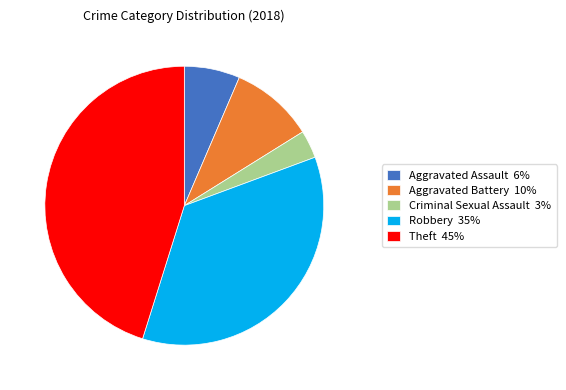

Is the sum of Aggravated Assault 6% and Aggravated Battery 10% greater than half?

No